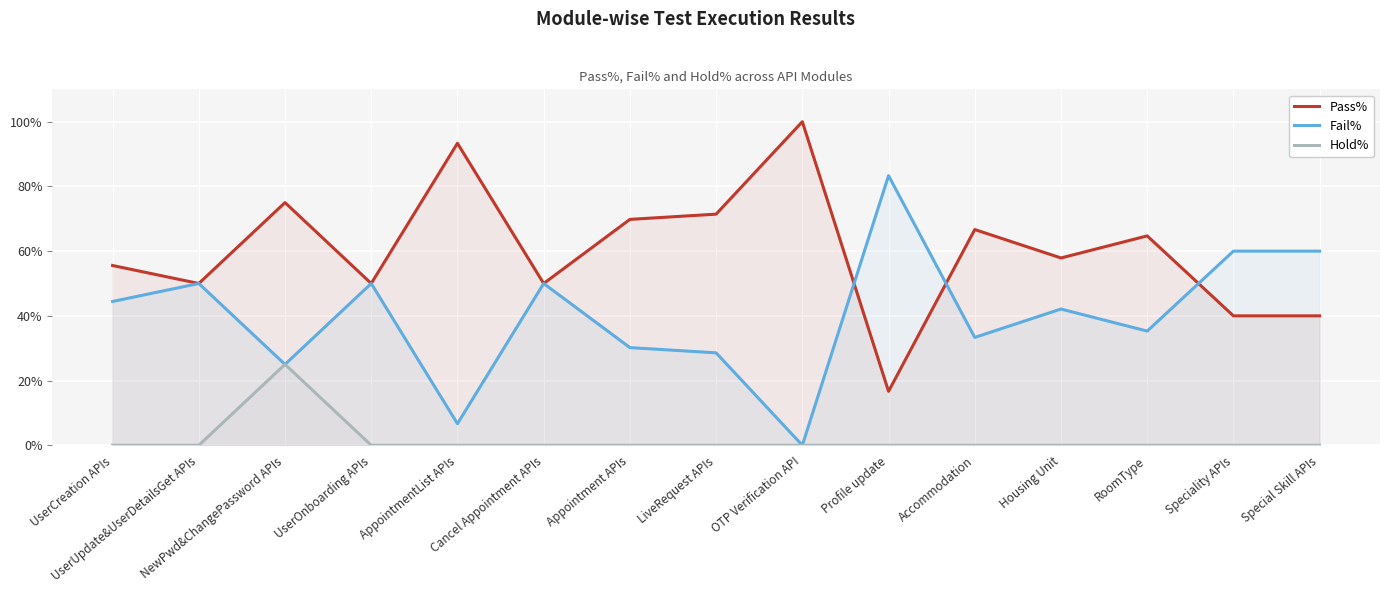

How many values in the Fail% series are below 42?

7